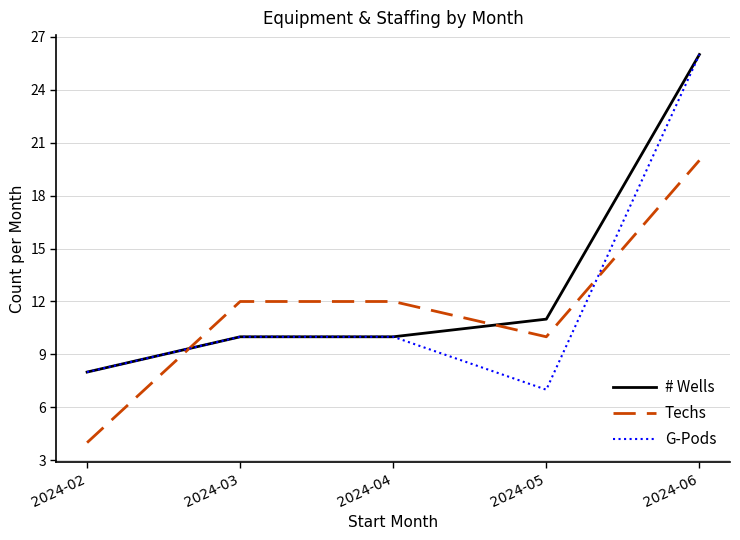

What are all the series names shown in the legend?

# Wells, Techs, G-Pods